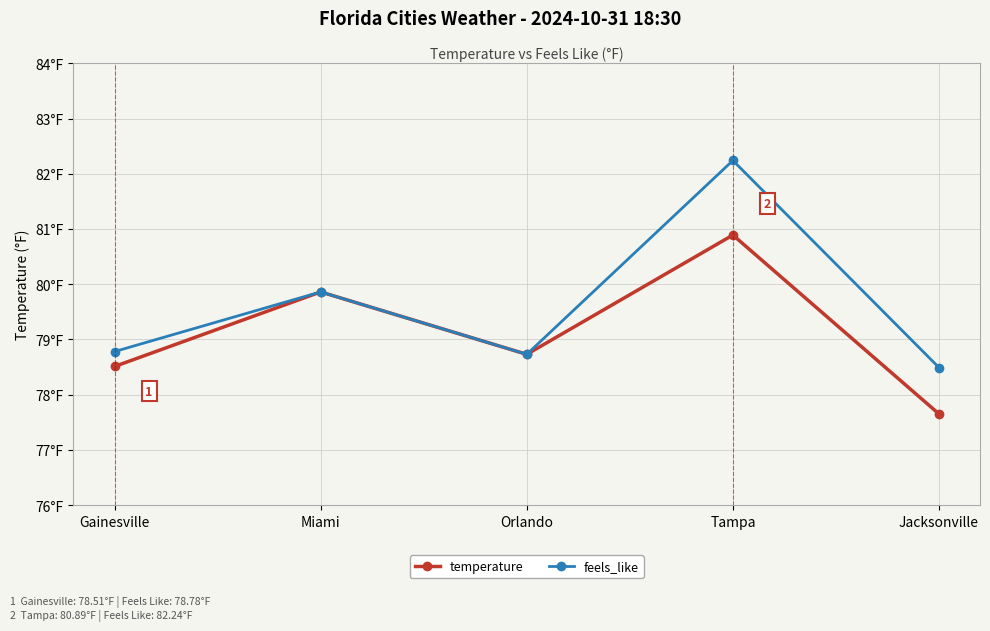

What is the label of the 2nd point from the left?

Miami